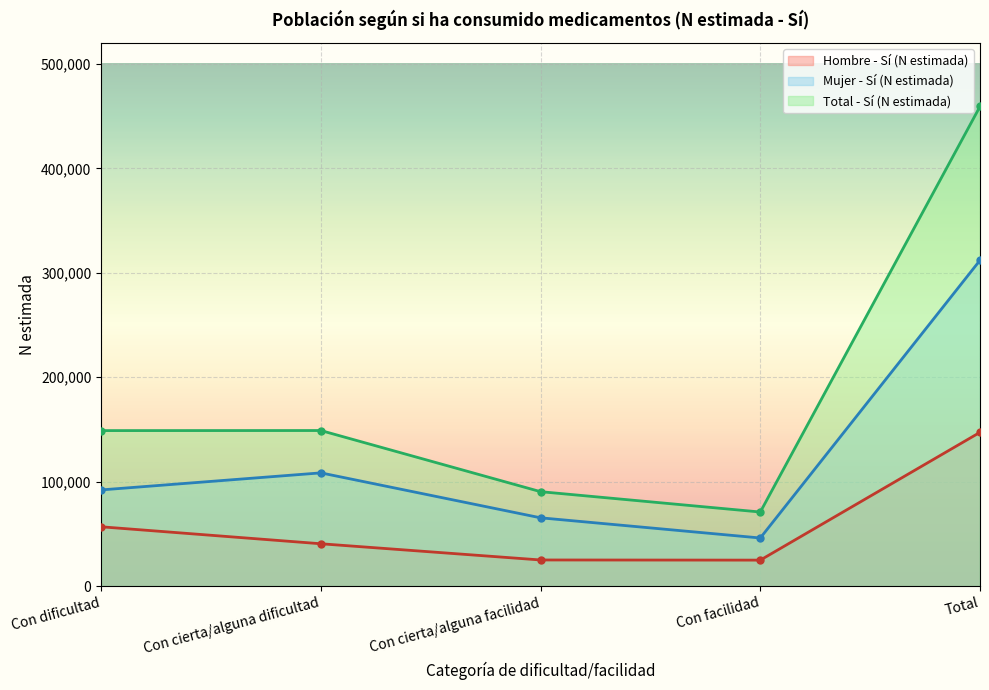

What is the difference between the highest and lowest values at Con facilidad?

46070